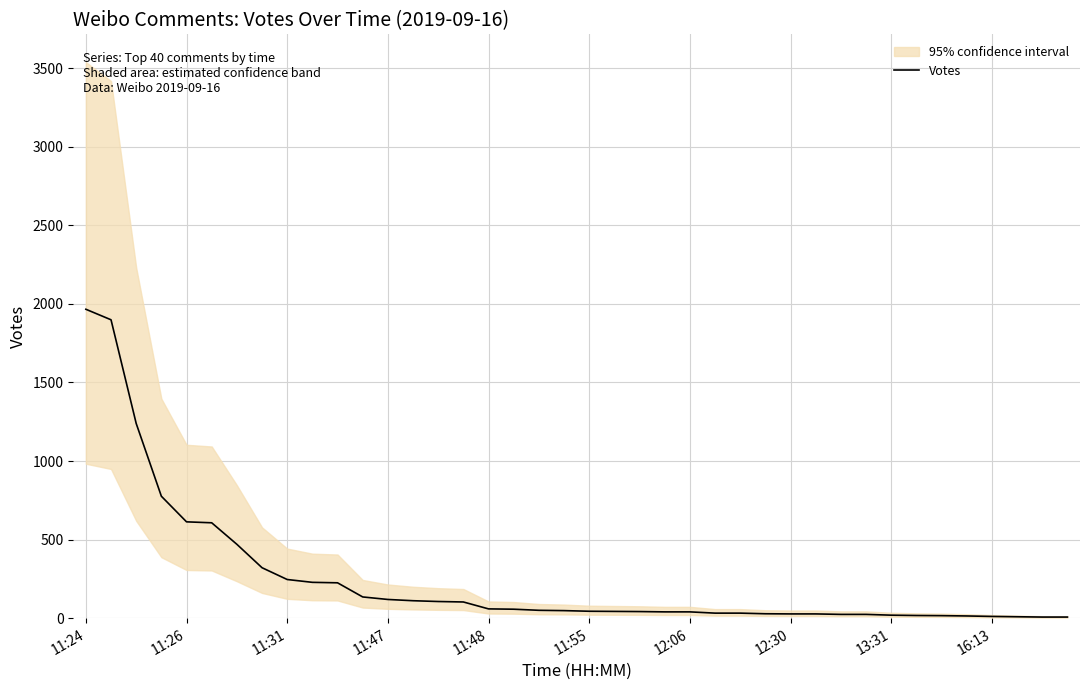

What is the value of the 21st point from the left?

44